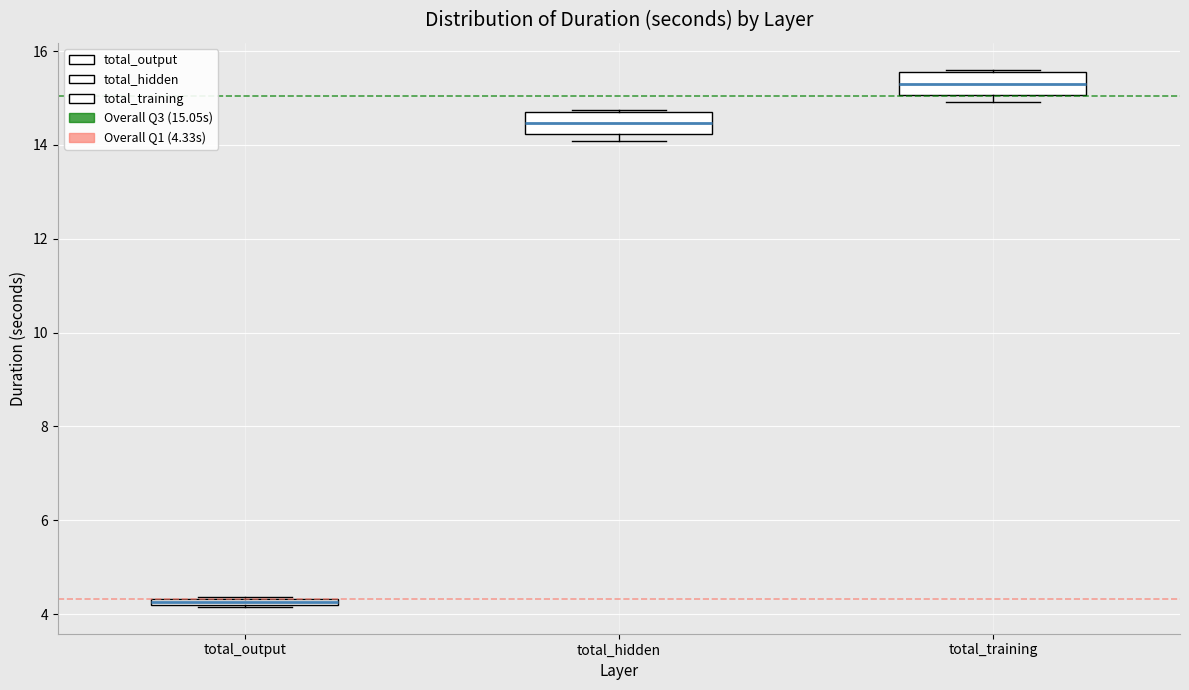

Which box's median line is the highest?

total_training